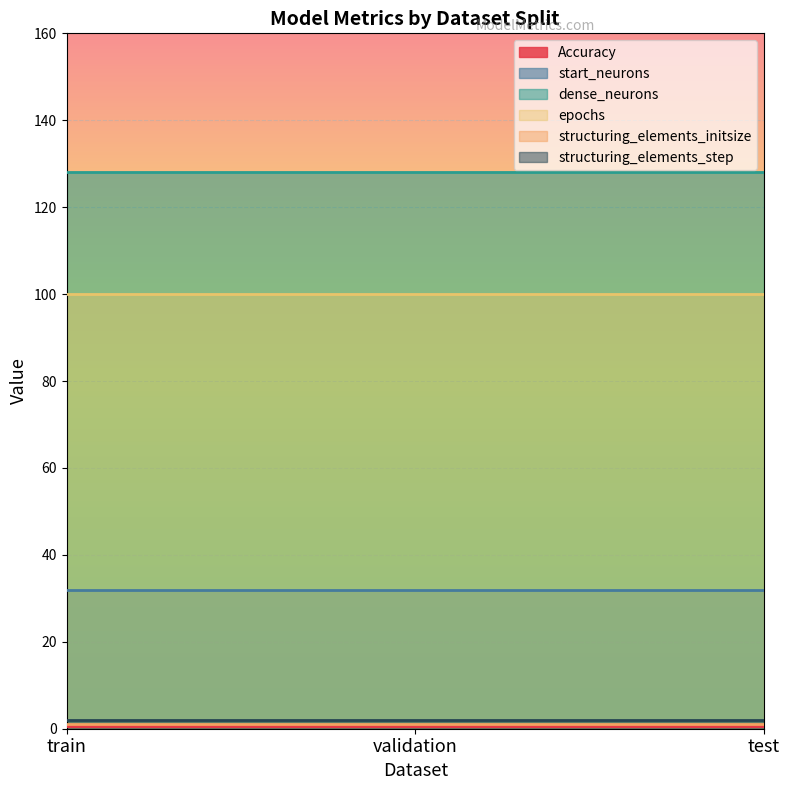

Which series has the largest total across all categories?

dense_neurons